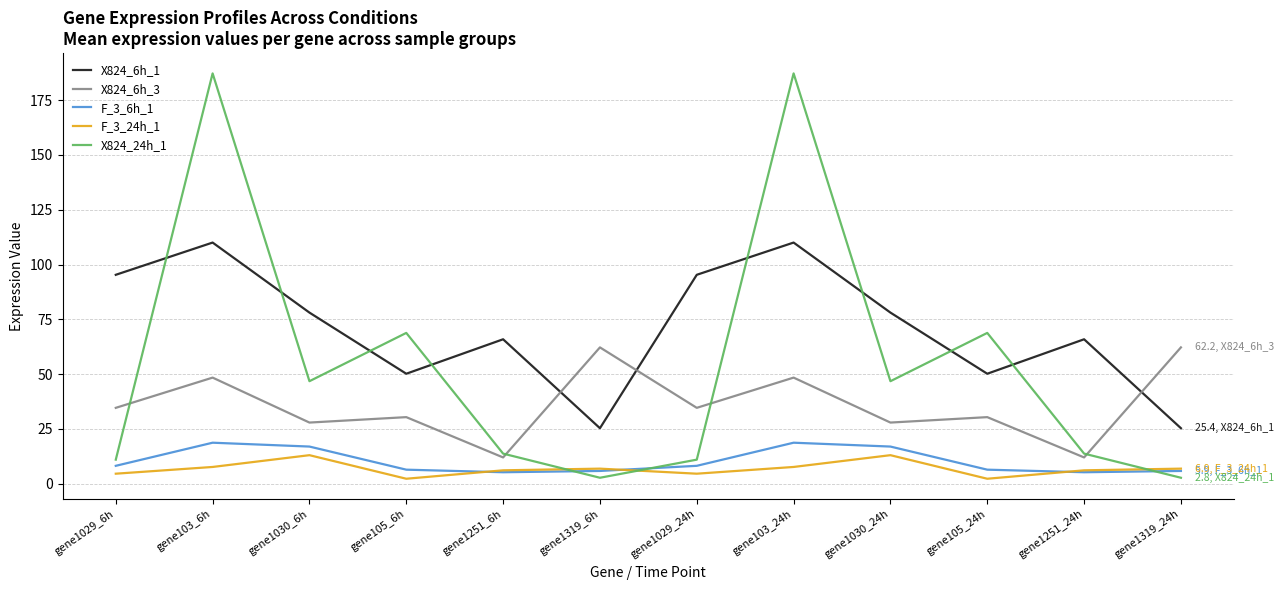

What is the difference between the second highest and minimum values in the F_3_24h_1 series?

10.7